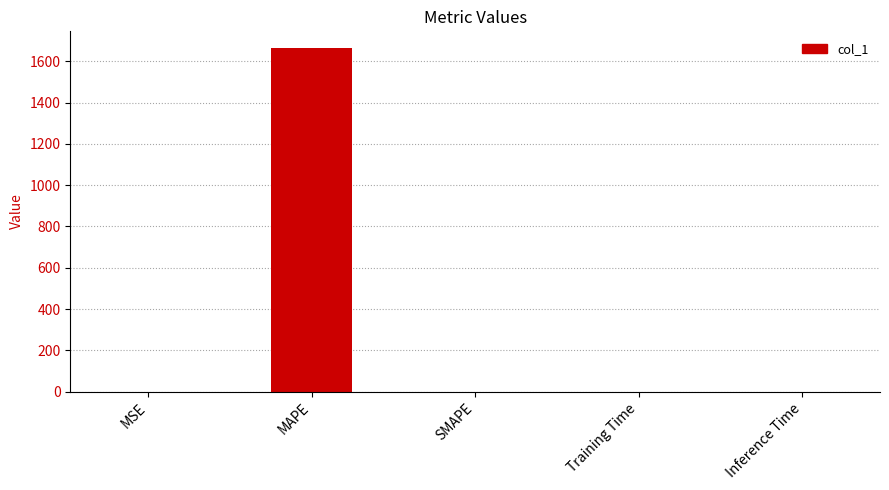

The chart shows a value of 0.0 at Training Time. True or false?

True